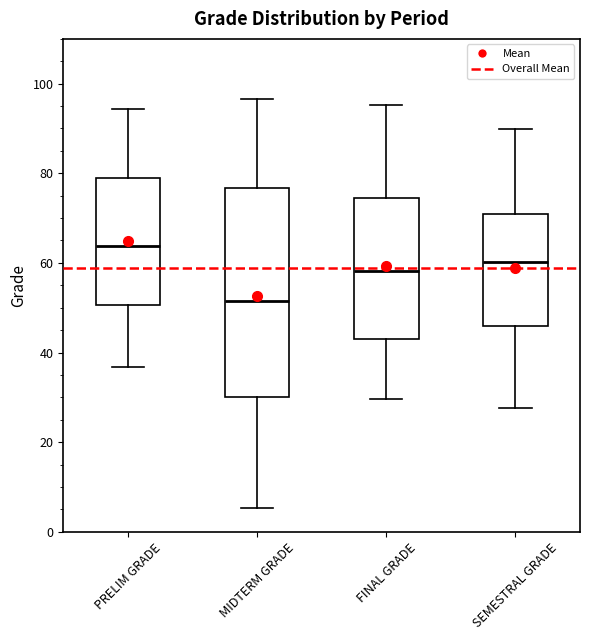

Where is the upper edge of the box for PRELIM GRADE on the y-axis? The values are not printed on the chart, so give them approximately, as read against the axis.

80